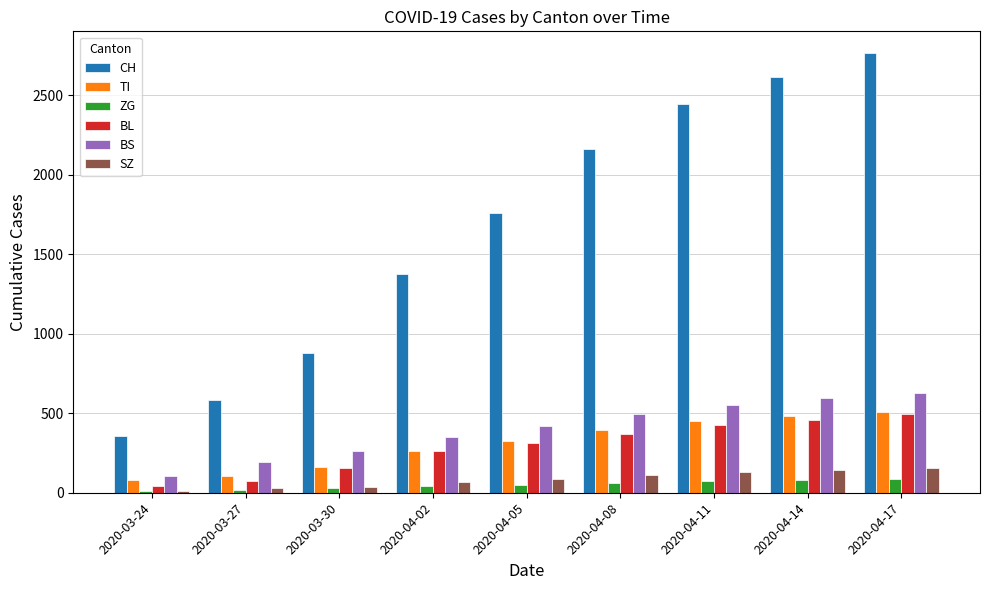

Is it true that CH equals 4305 at 2020-04-17?

False